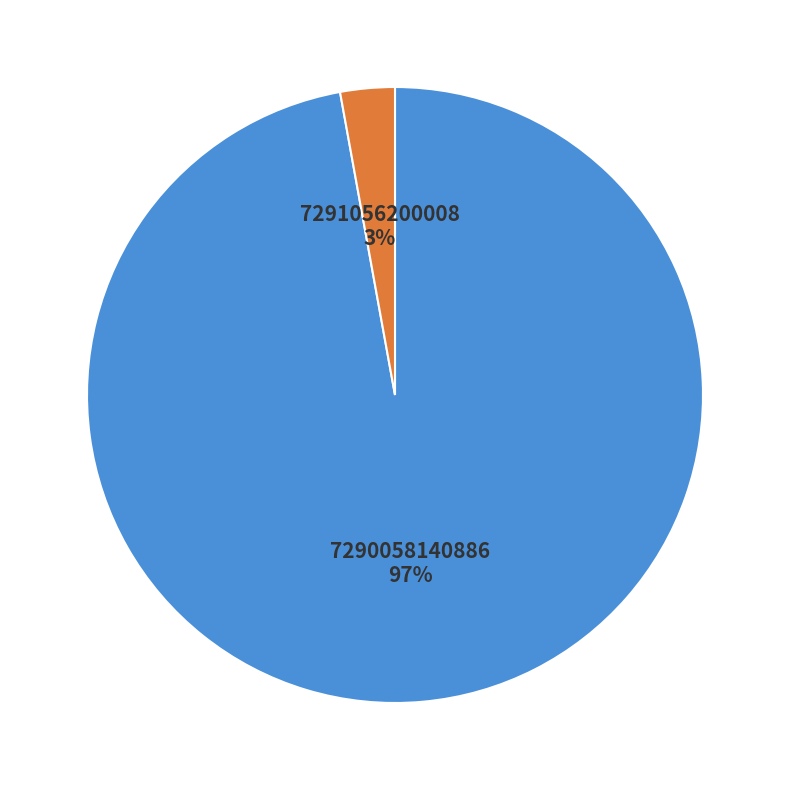

Does any single category account for the majority?

Yes